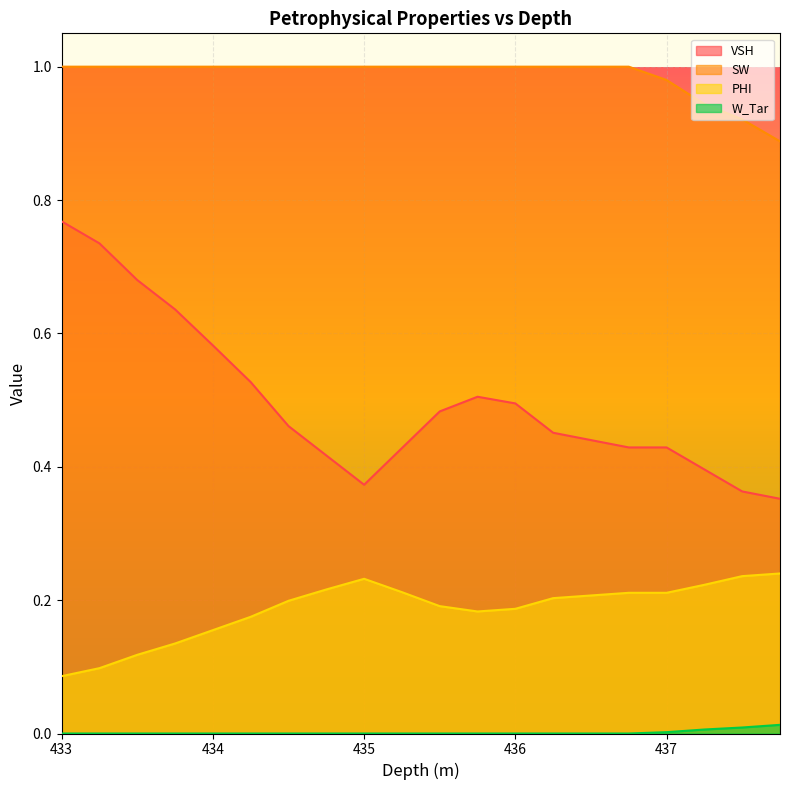

At how many categories does at least one series exceed 0?

20